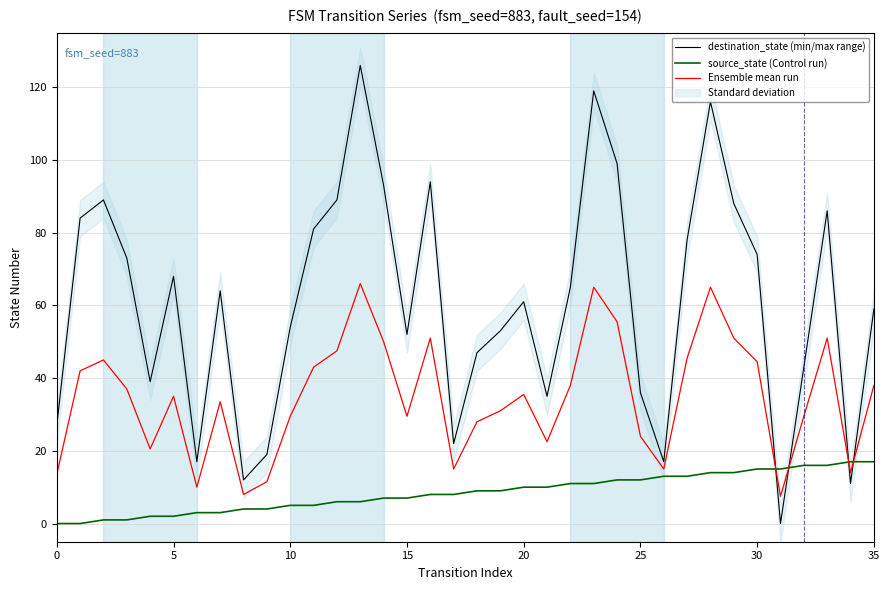

After their last crossing, which series has the higher values: Ensemble mean run or source_state (Control run)?

Ensemble mean run